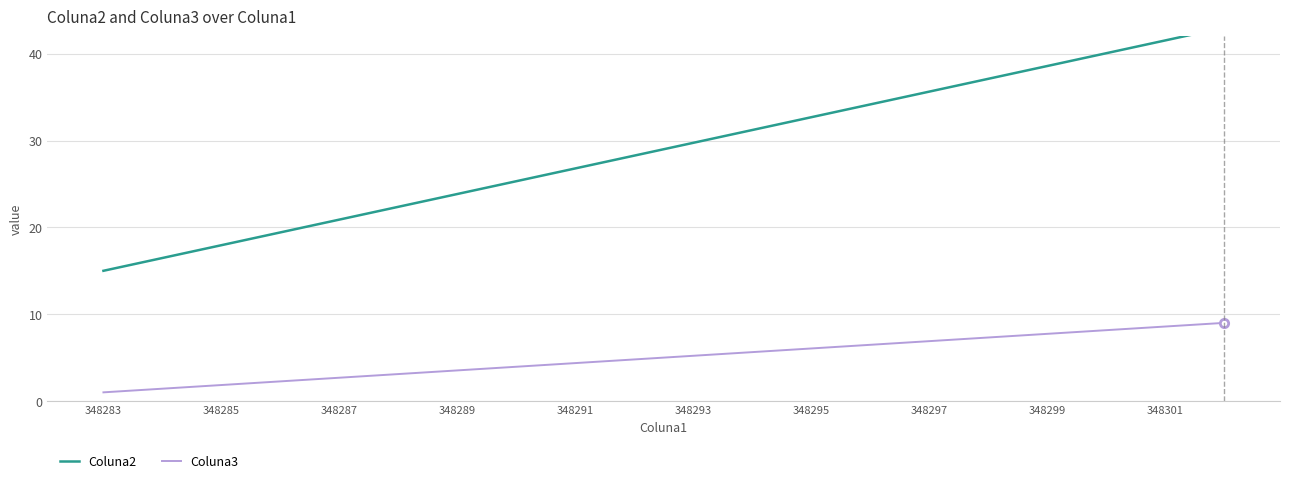

What is the value of the Coluna2 point at the 7th from the left?

23.8